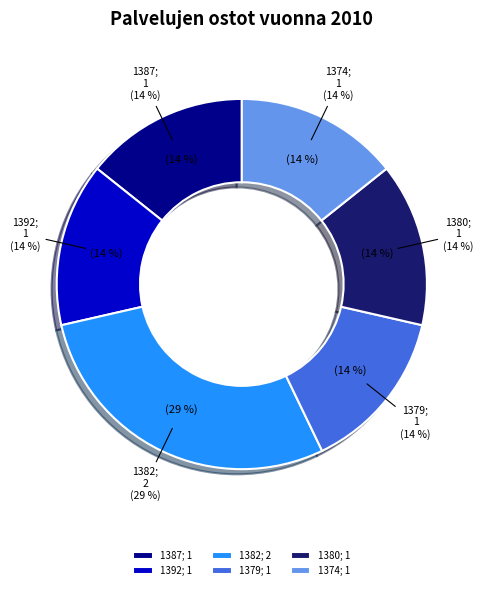

How many segments does this pie chart have?

6